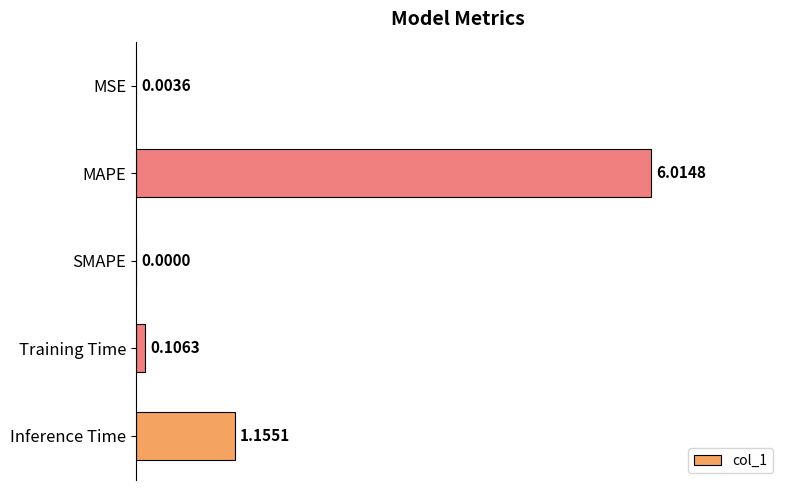

Does the chart contain stacked bars?

No